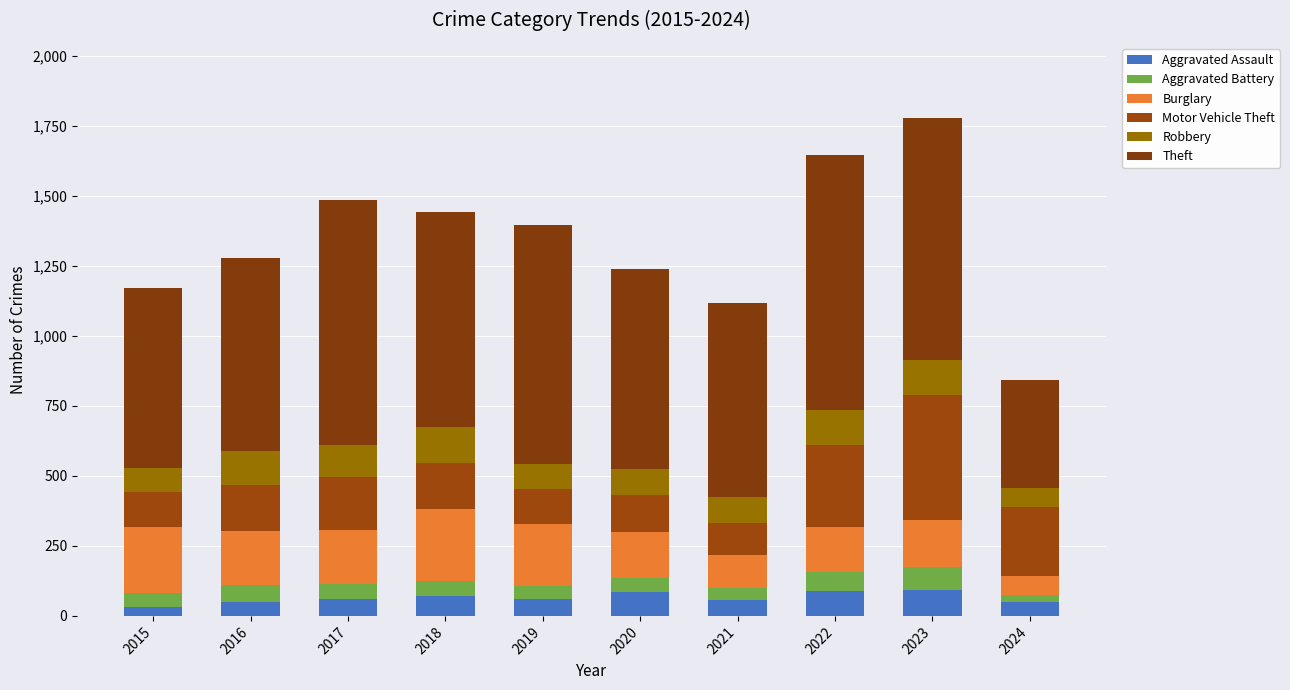

Which series has the widest spread of values?

Theft